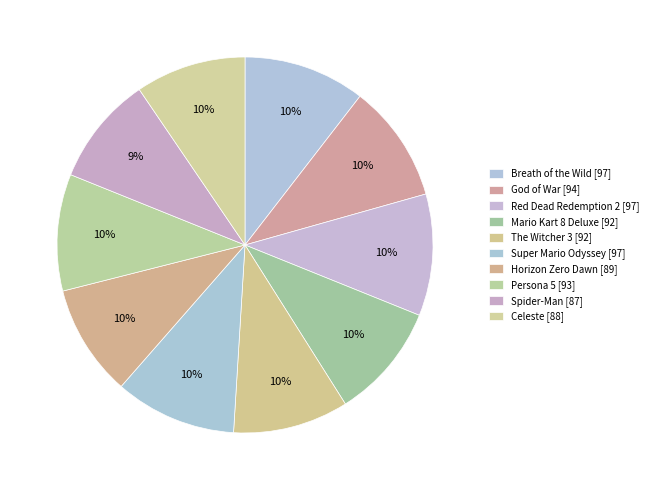

Count the number of slices in the pie.

10